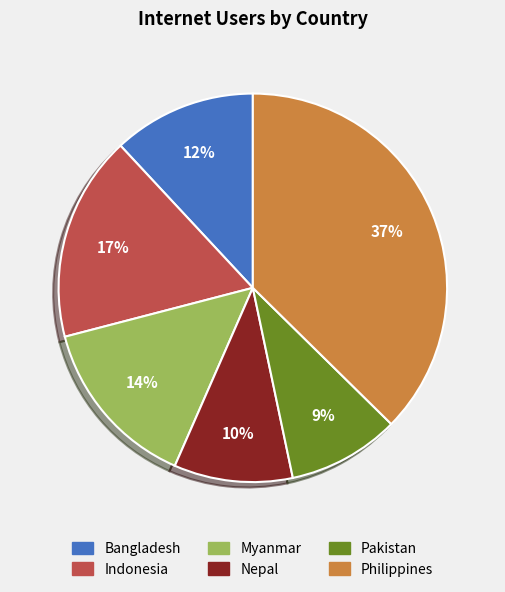

To the nearest percent, what is the average slice percentage?

17%